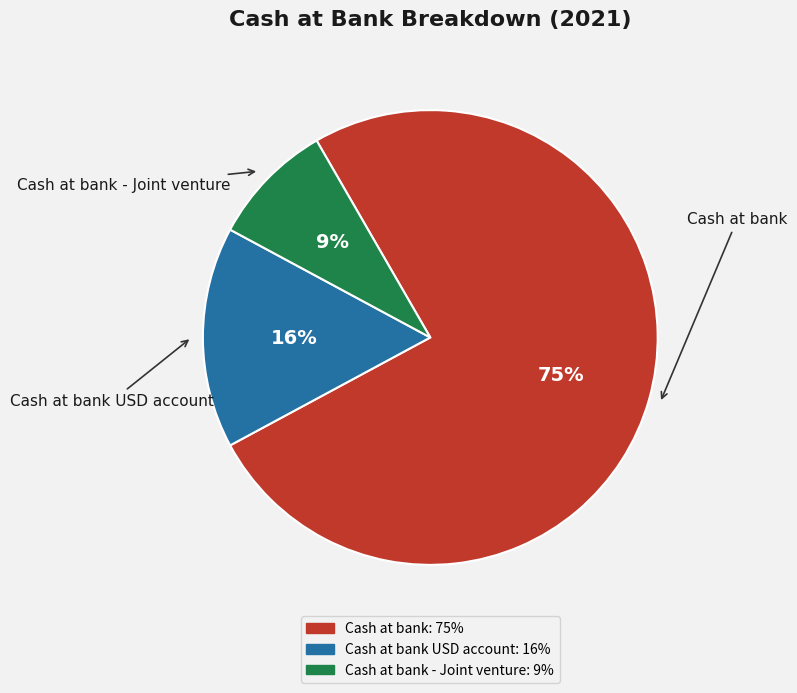

To the nearest percent, what is the average slice percentage?

33%